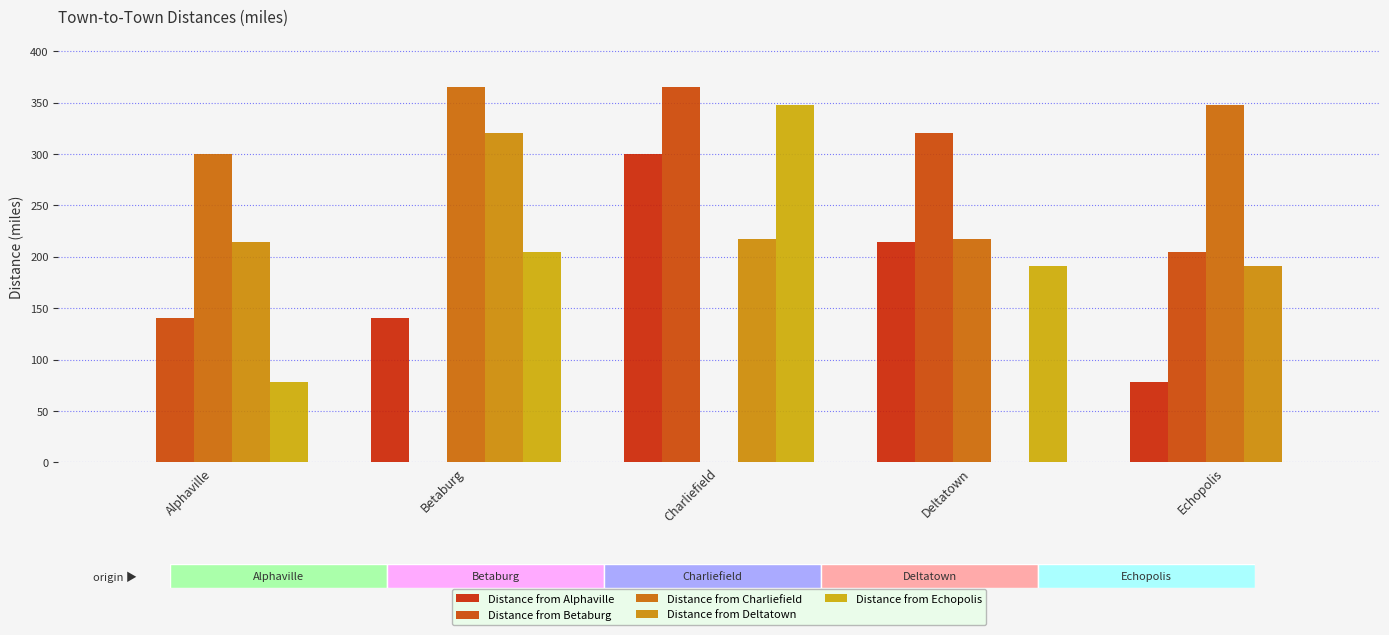

How many bars are there in each group?

5